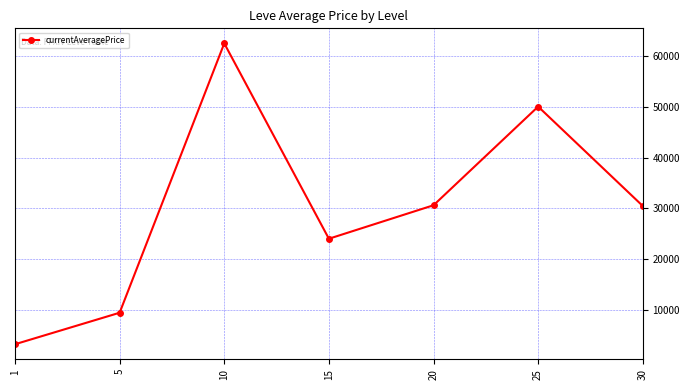

What is the smallest value displayed?

3307